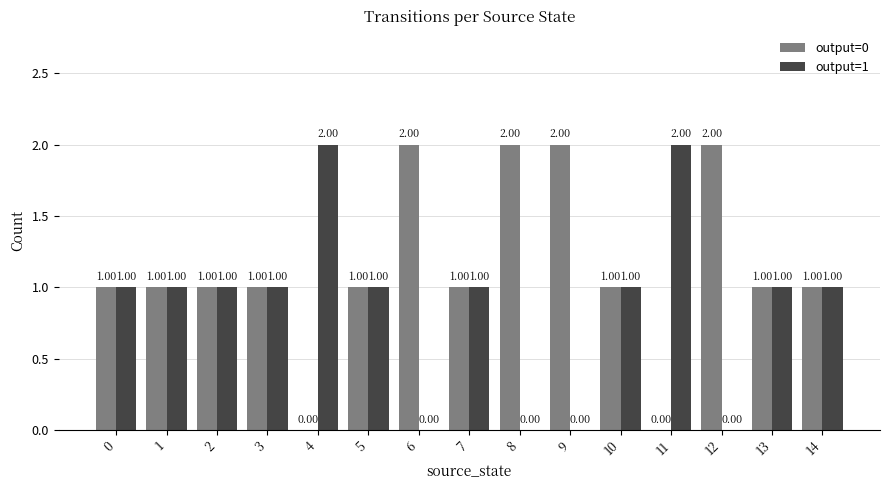

Does the chart contain stacked bars?

No